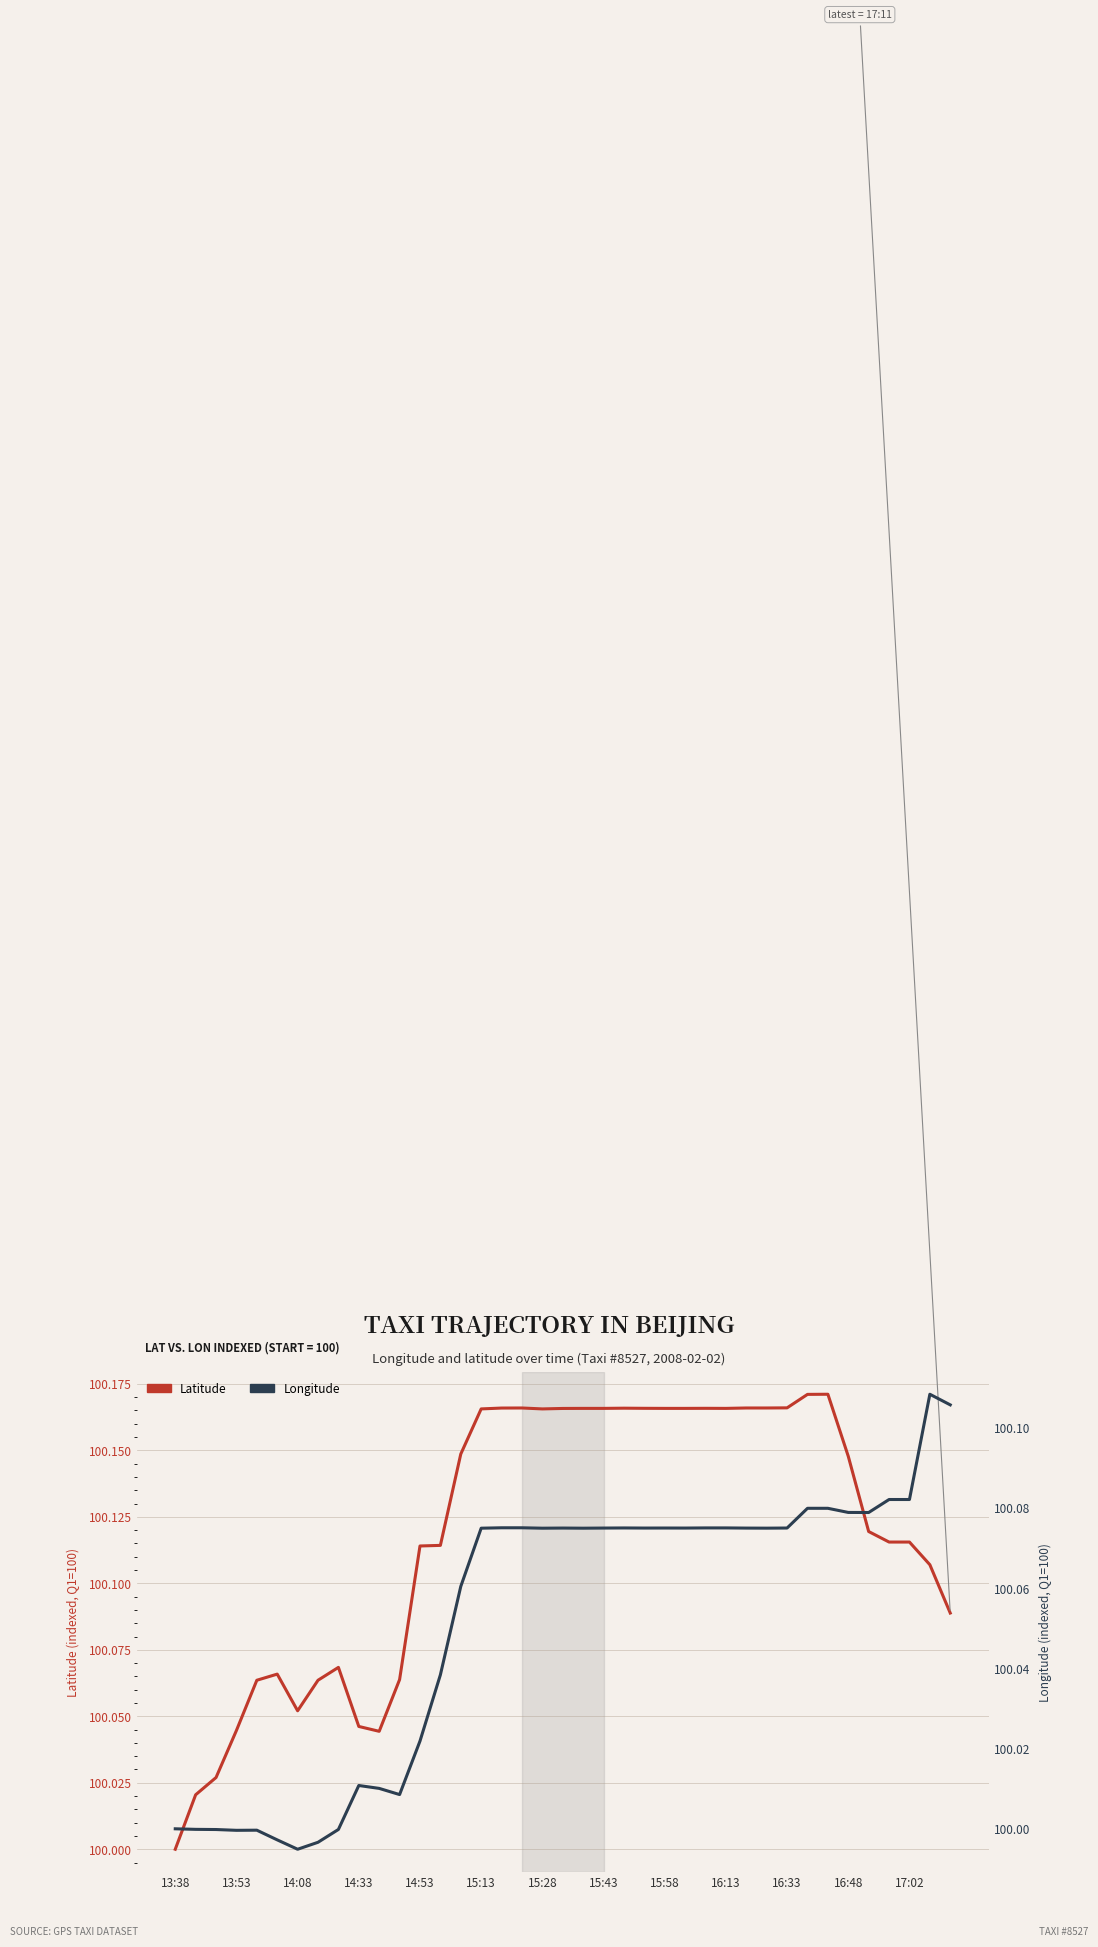

What is the difference between the highest and lowest values at 14:53?

0.1